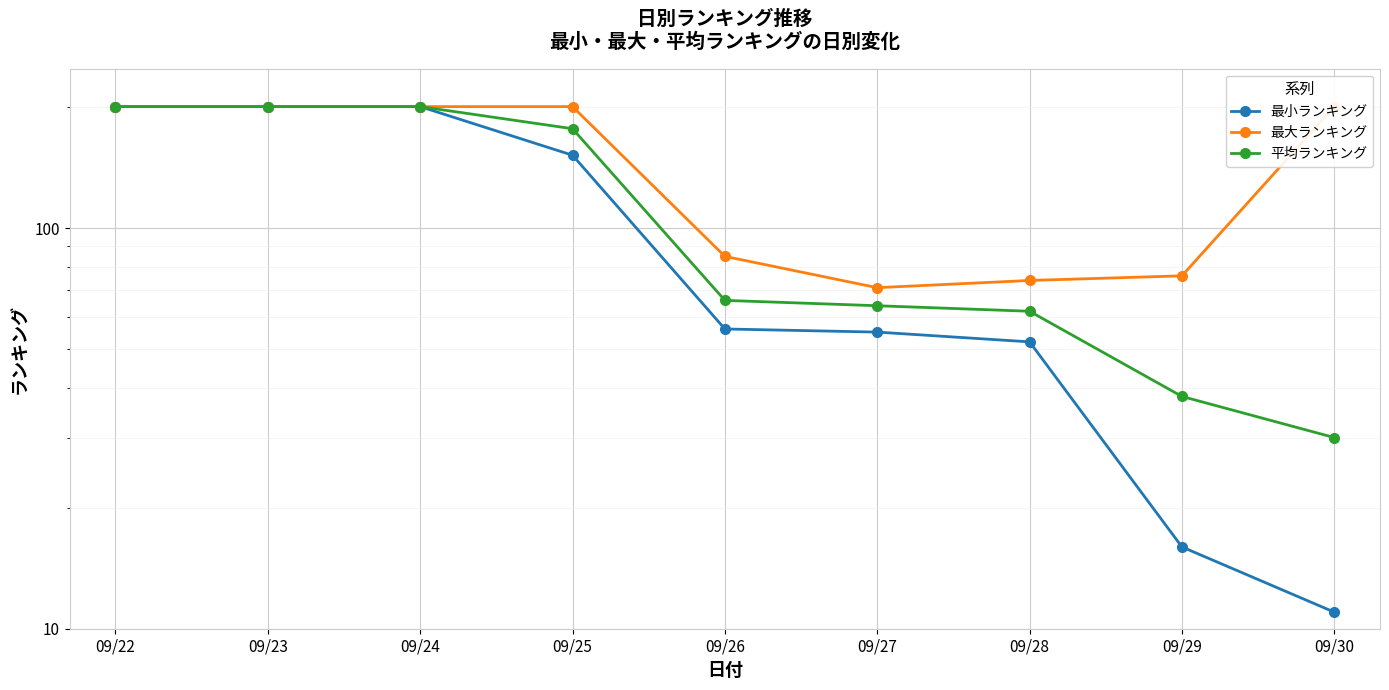

Which series has the widest spread of values?

最小ランキング